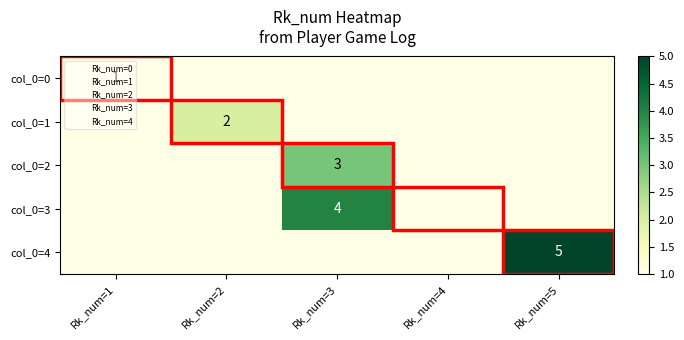

How many col_0=4 values are between 0 and 1?

4